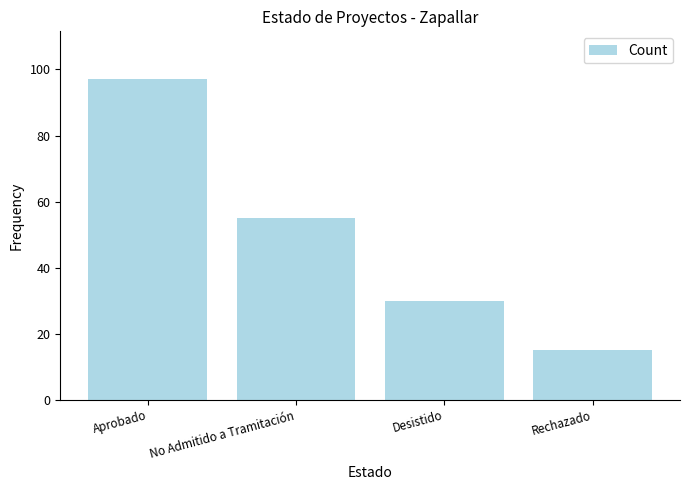

The chart shows a value of 87 at No Admitido a Tramitación. True or false?

False